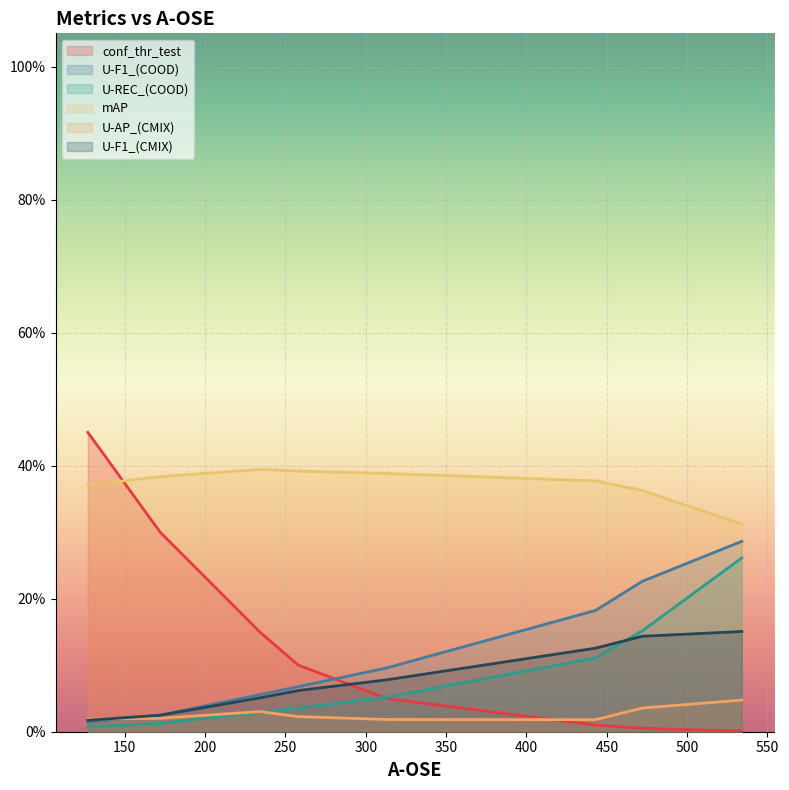

At which category does mAP reach its first local peak?

234